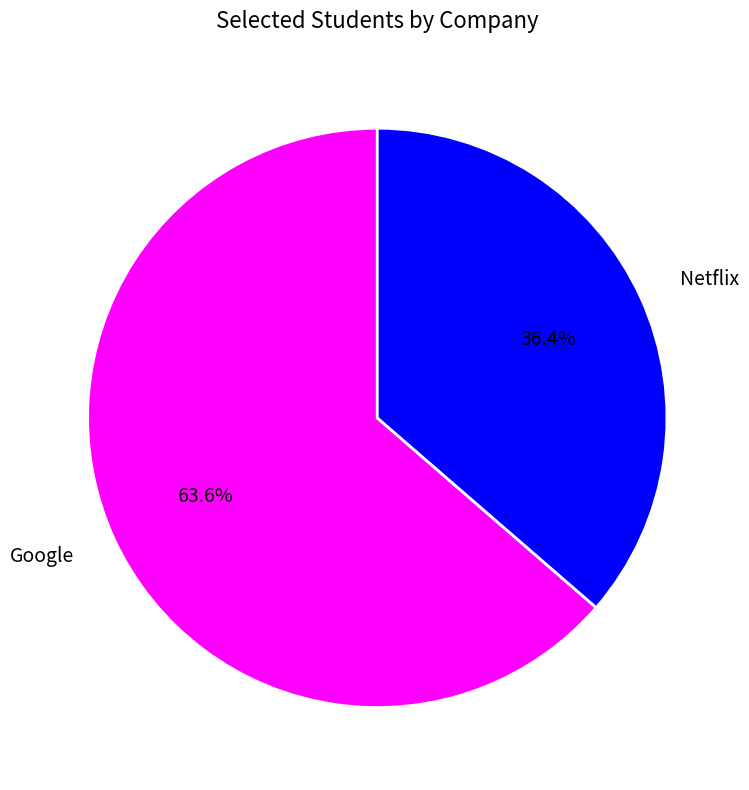

Approximately how many times larger is the value at Netflix compared to Google?

0.6